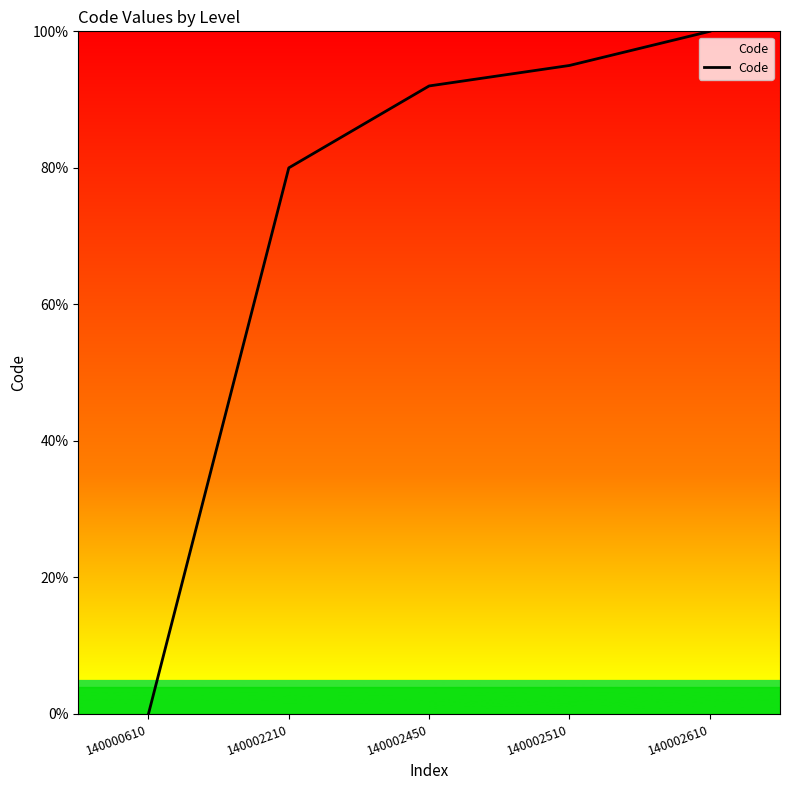

How many values are above zero?

4